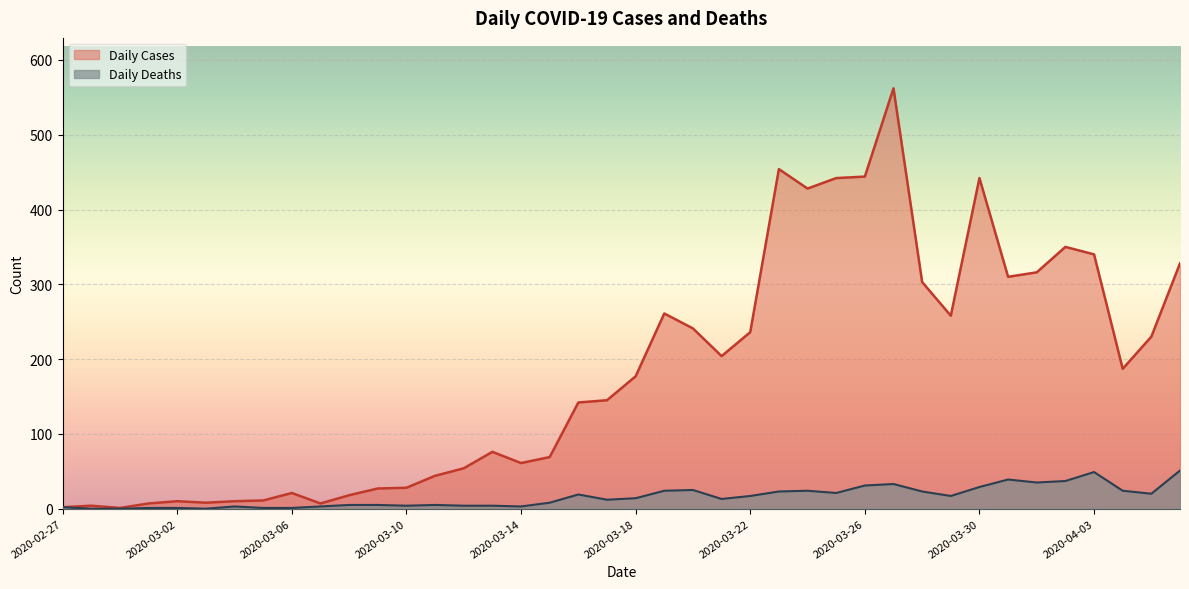

Is the value of Daily Cases at 2020-03-18 greater than the value of Daily Deaths at 2020-03-12?

Yes